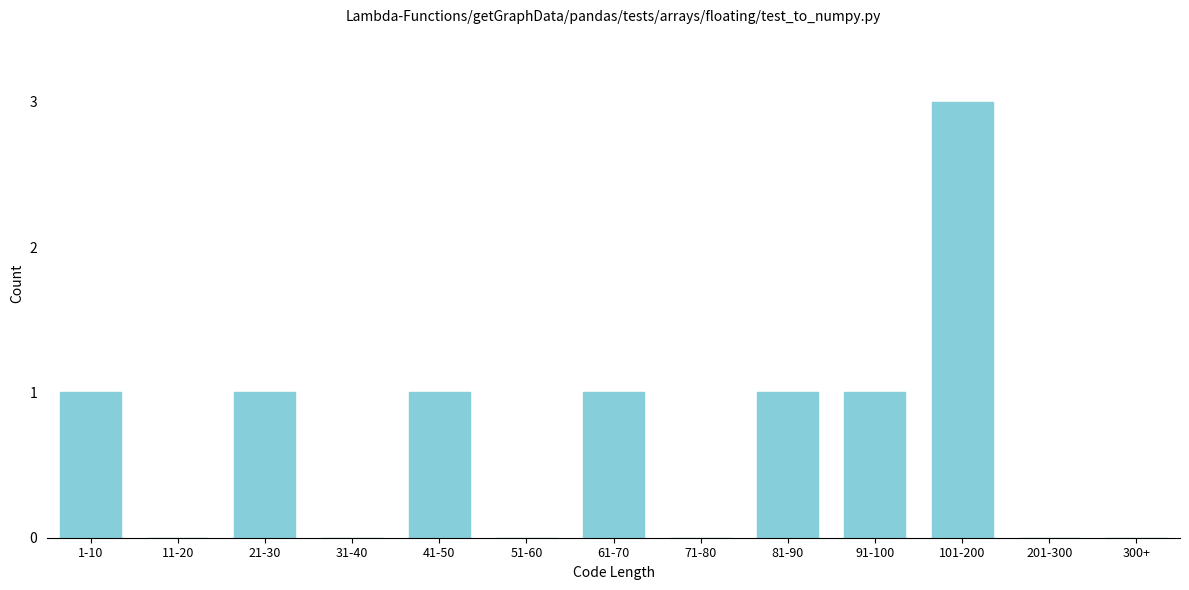

Reading left to right, extract all data points from this chart.

1-10=1	11-20=0	21-30=1	31-40=0	41-50=1	51-60=0	61-70=1	71-80=0	81-90=1	91-100=1	101-200=3	201-300=0	300+=0